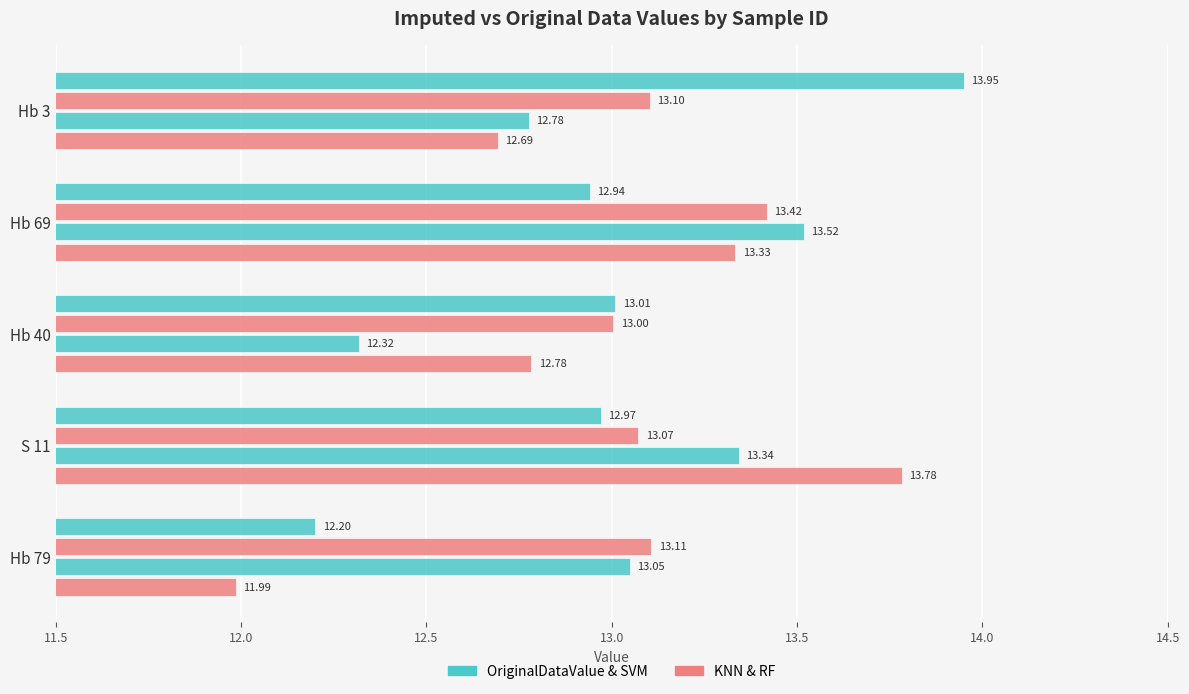

The value of RF at Hb 79 is 6.5. True or false?

False